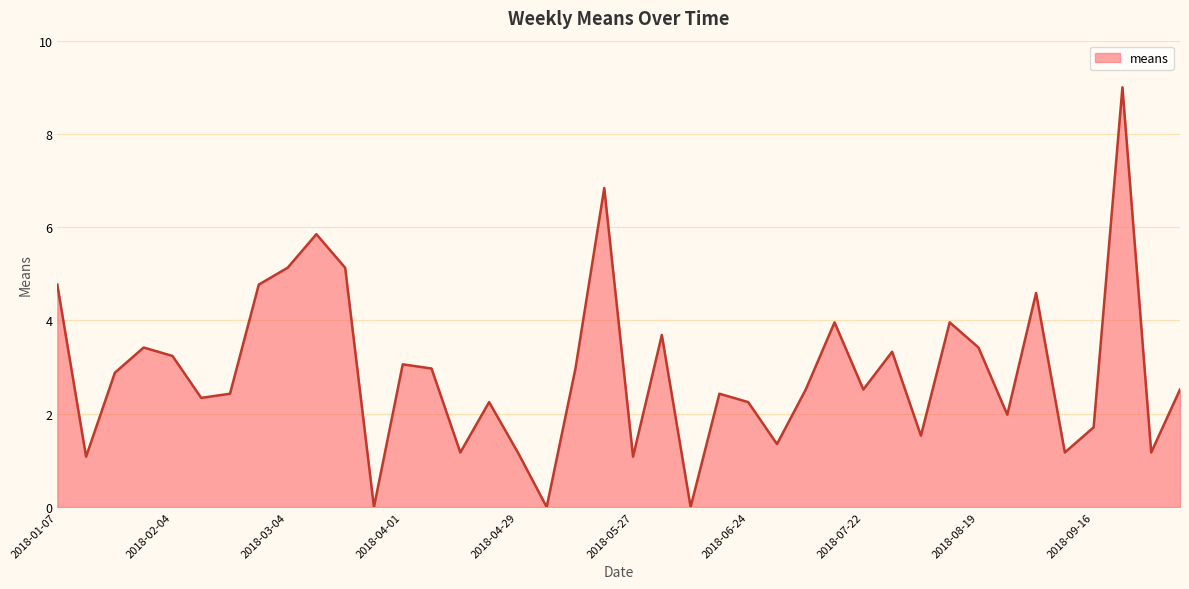

What is the difference between the maximum and minimum values?

9.0